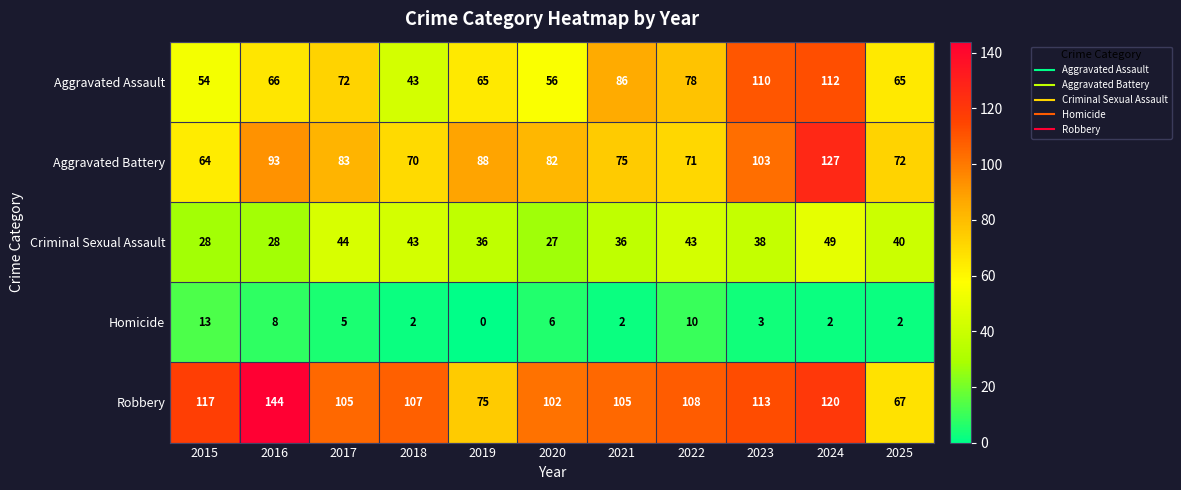

Which series has the largest range (max minus min)?

Robbery